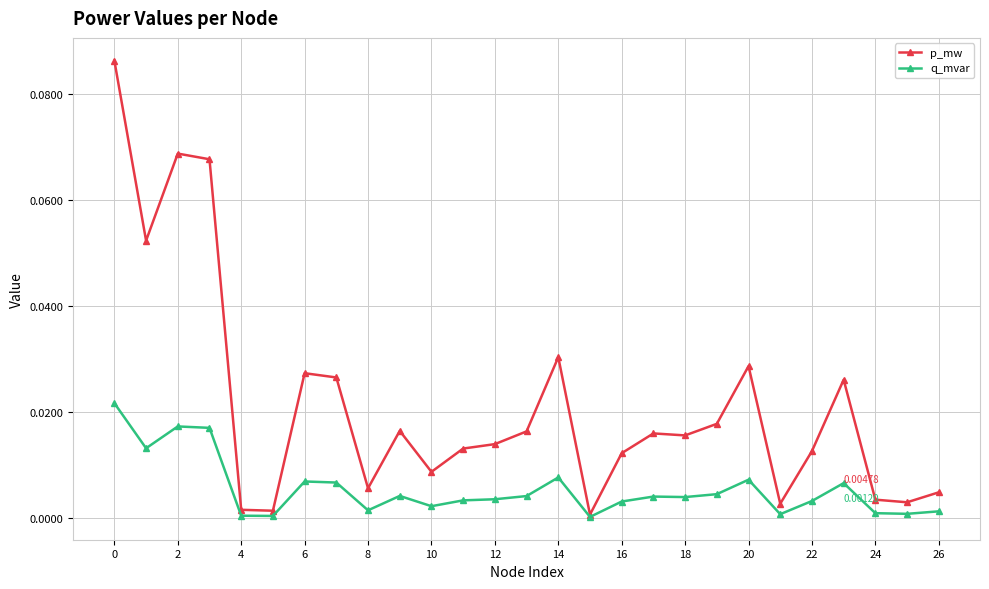

Which series has the widest spread of values?

p_mw